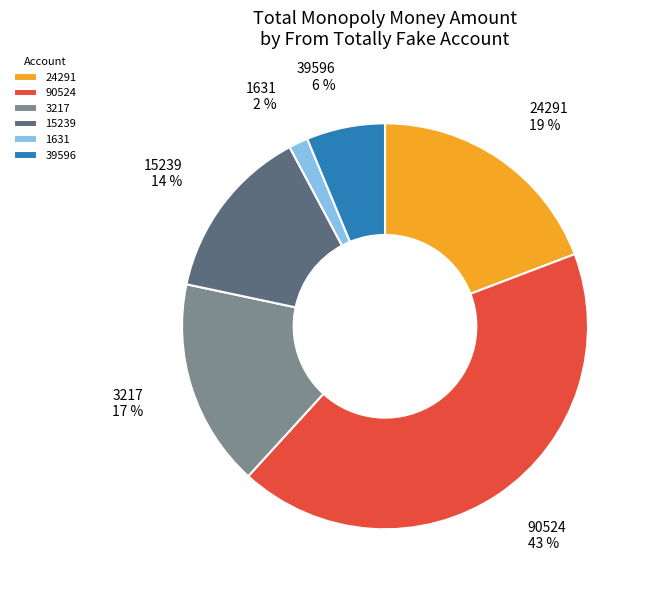

To the nearest percent, what portion does 1631 represent?

2%